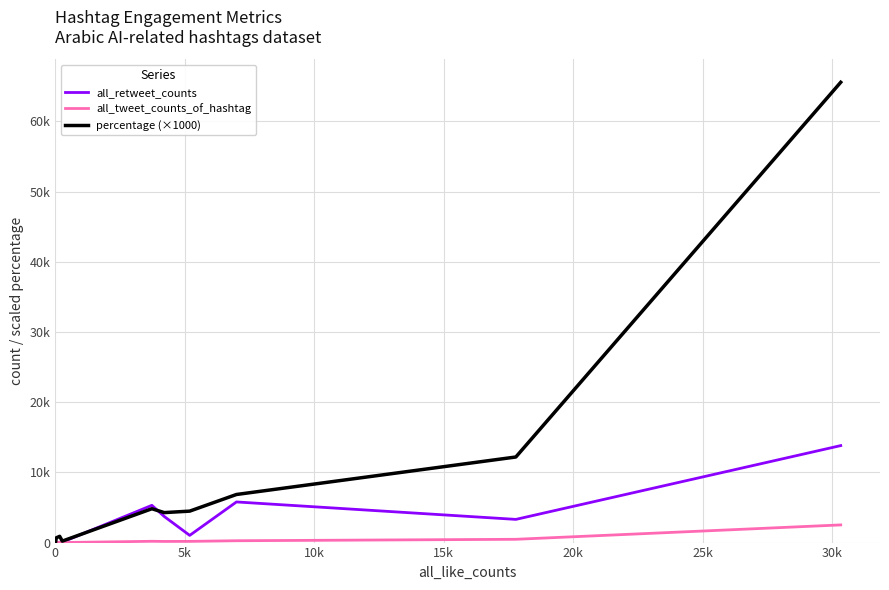

How many intersections are there between all_retweet_counts and percentage (×1000)?

2